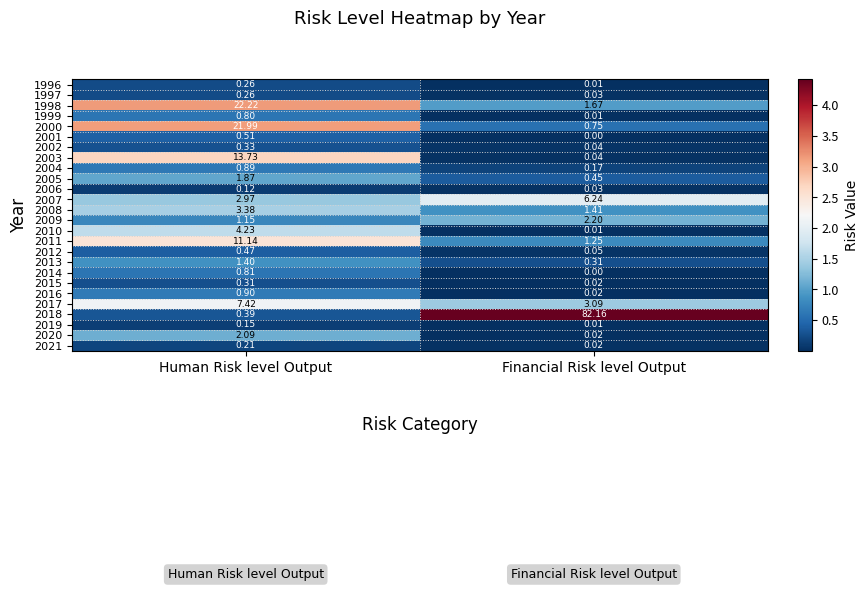

At which category does the chart reach its peak across all series?

Financial Risk level Output